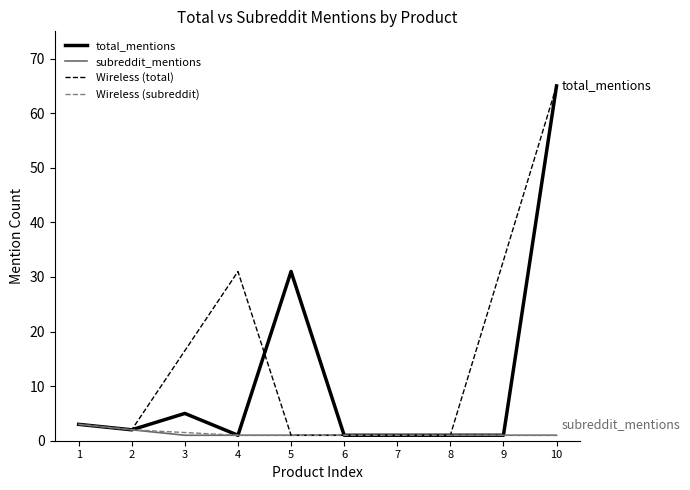

Is it true that subreddit_mentions equals 1 at 7?

True